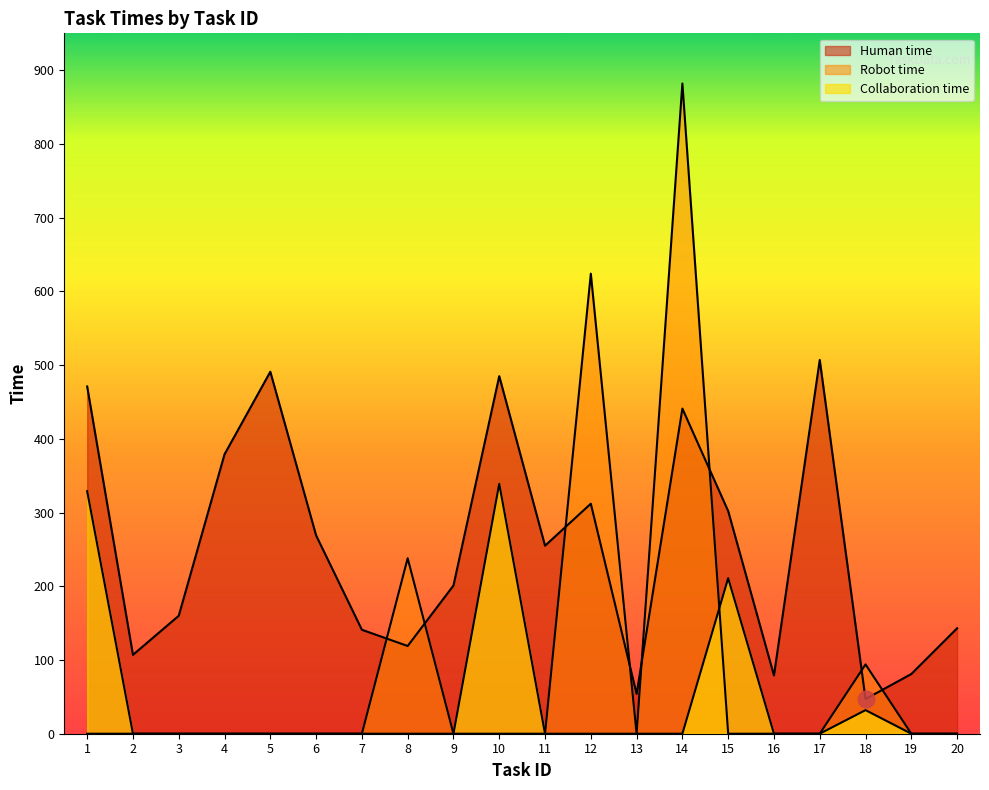

The value of Robot time at 2 is 0. True or false?

True